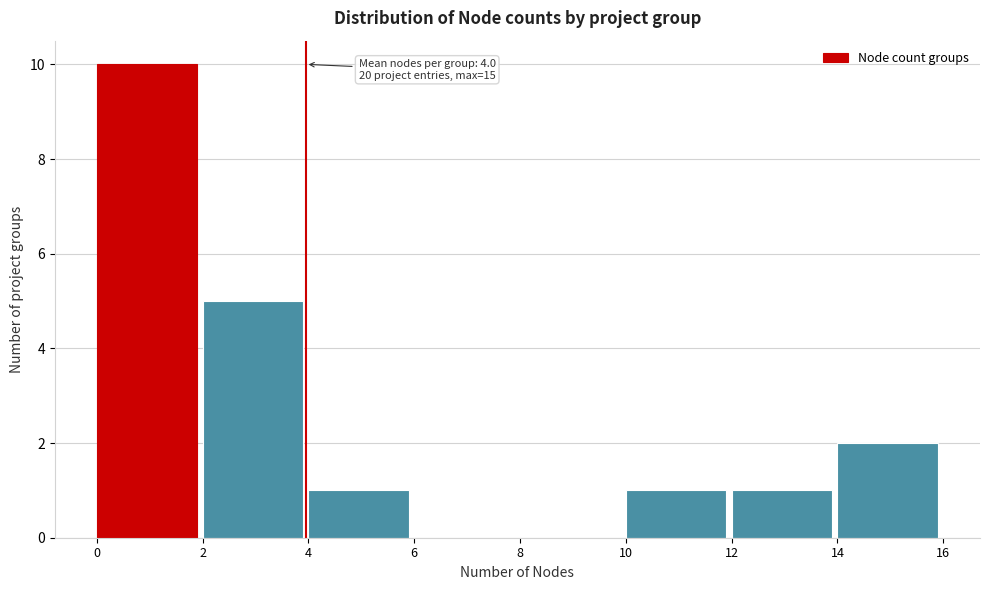

Over which range of the x-axis is the bar tallest?

0 to 2